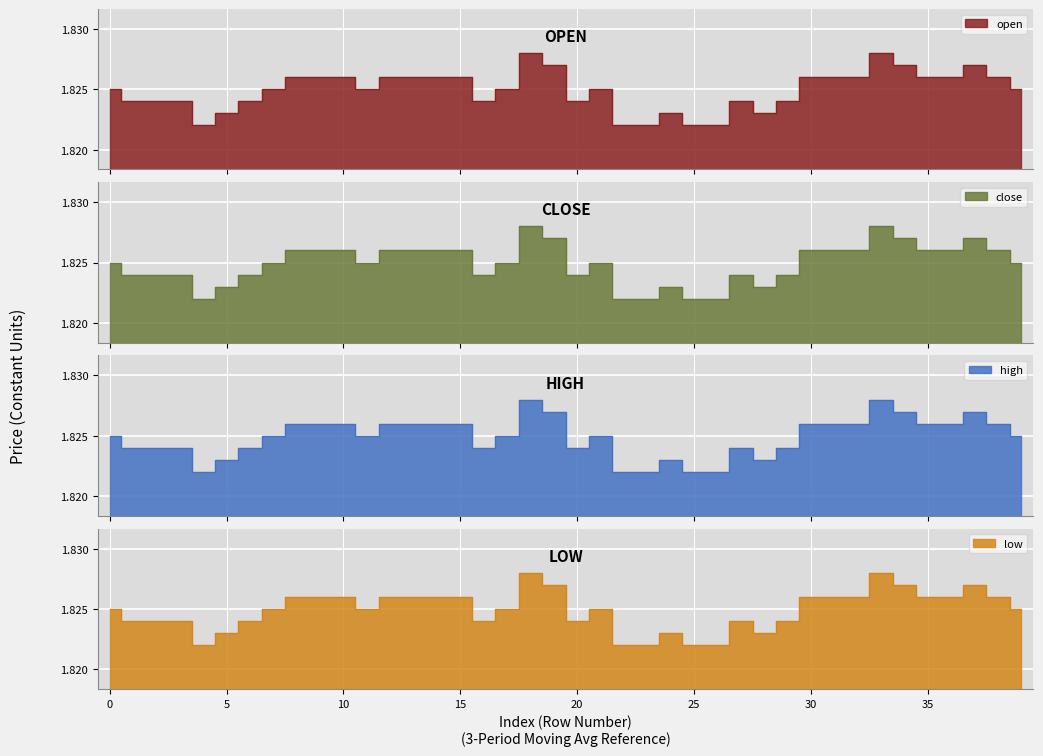

What is the approximate value of low at 16?

1.8